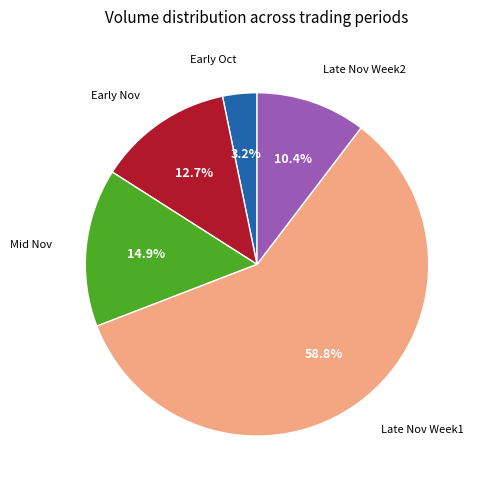

To the nearest percent, what is the difference between the largest and smallest slice percentages?

56%